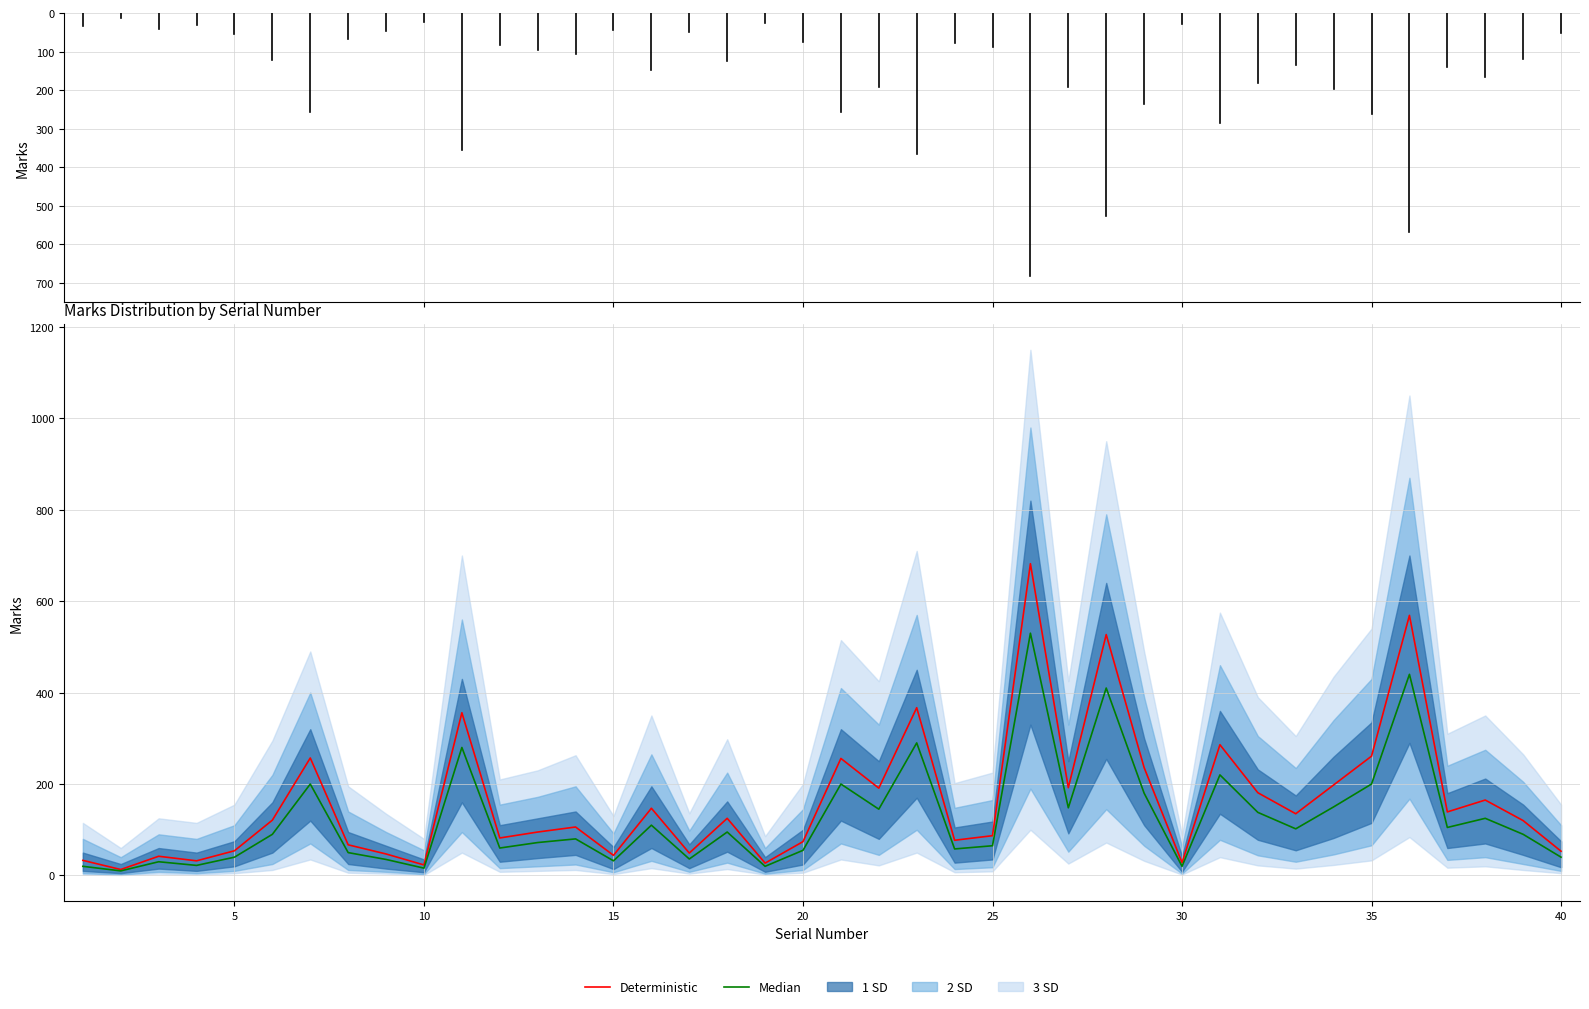

At how many categories does at least one series exceed 585?

1